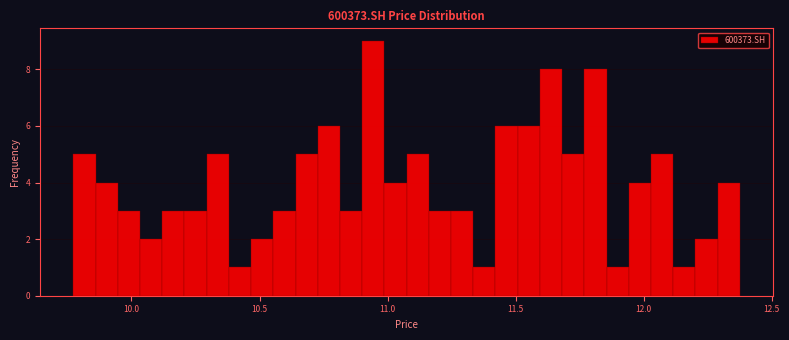

Around what value on the x-axis is the tallest bar? Give the approximate position of its centre, as read against the axis.

10.95